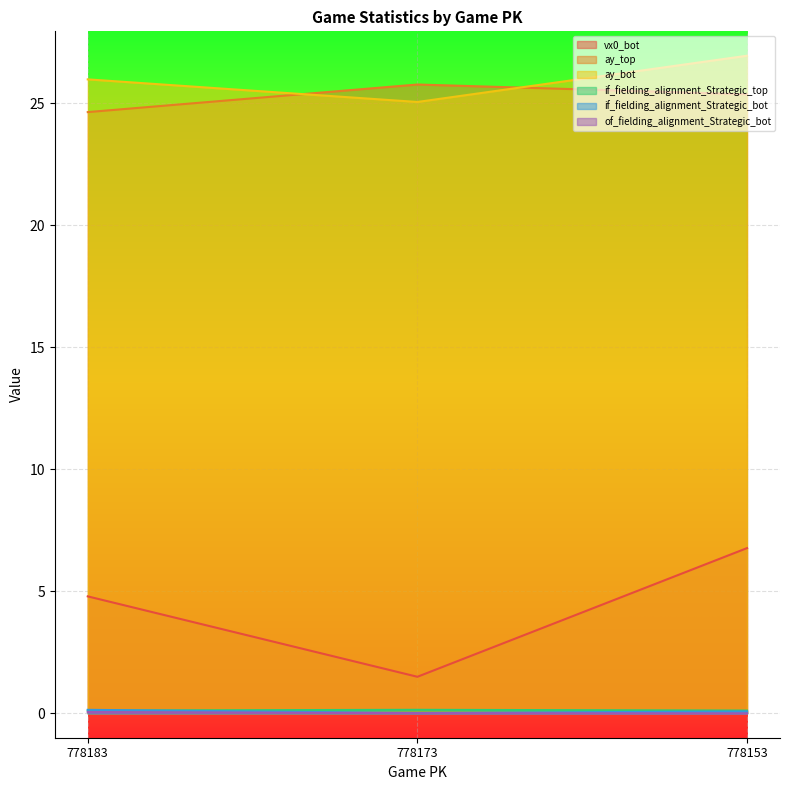

What are all the series names shown in the legend?

vx0_bot, ay_top, ay_bot, if_fielding_alignment_Strategic_top, if_fielding_alignment_Strategic_bot, of_fielding_alignment_Strategic_bot